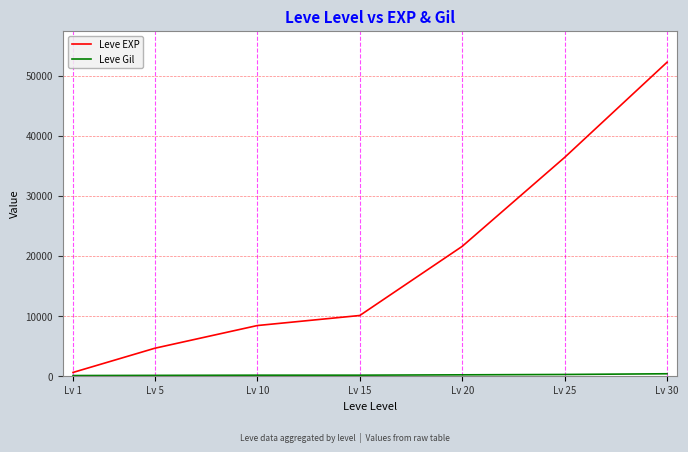

What is the maximum value shown in the chart?

52220